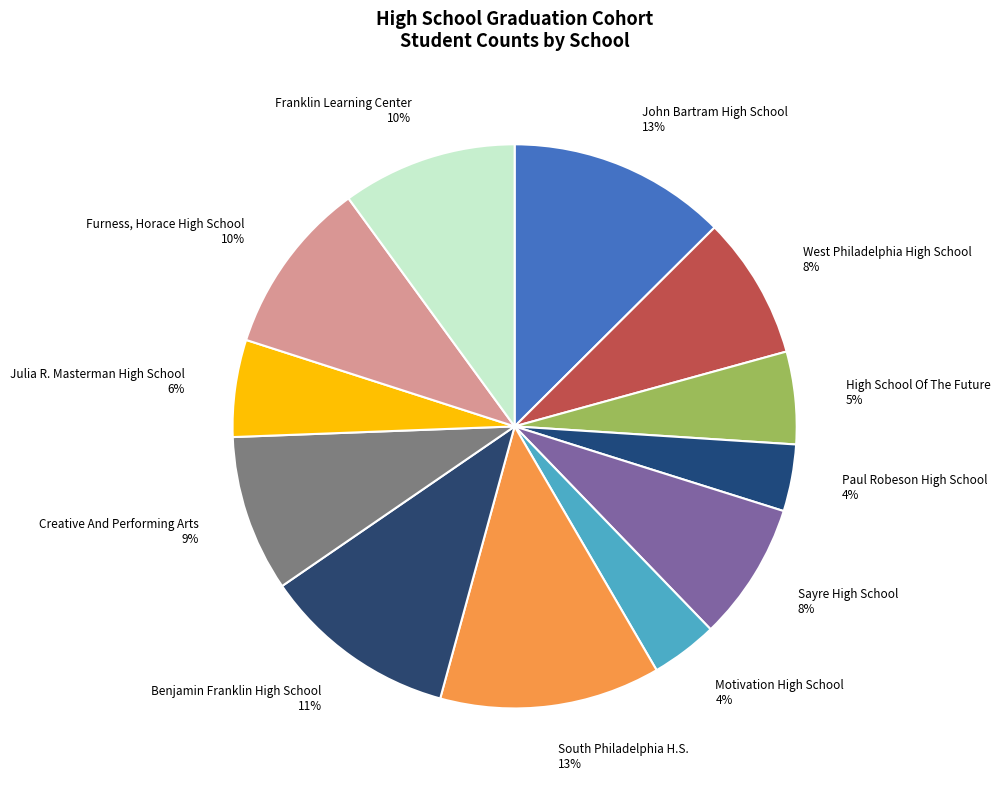

How many segments does this pie chart have?

12